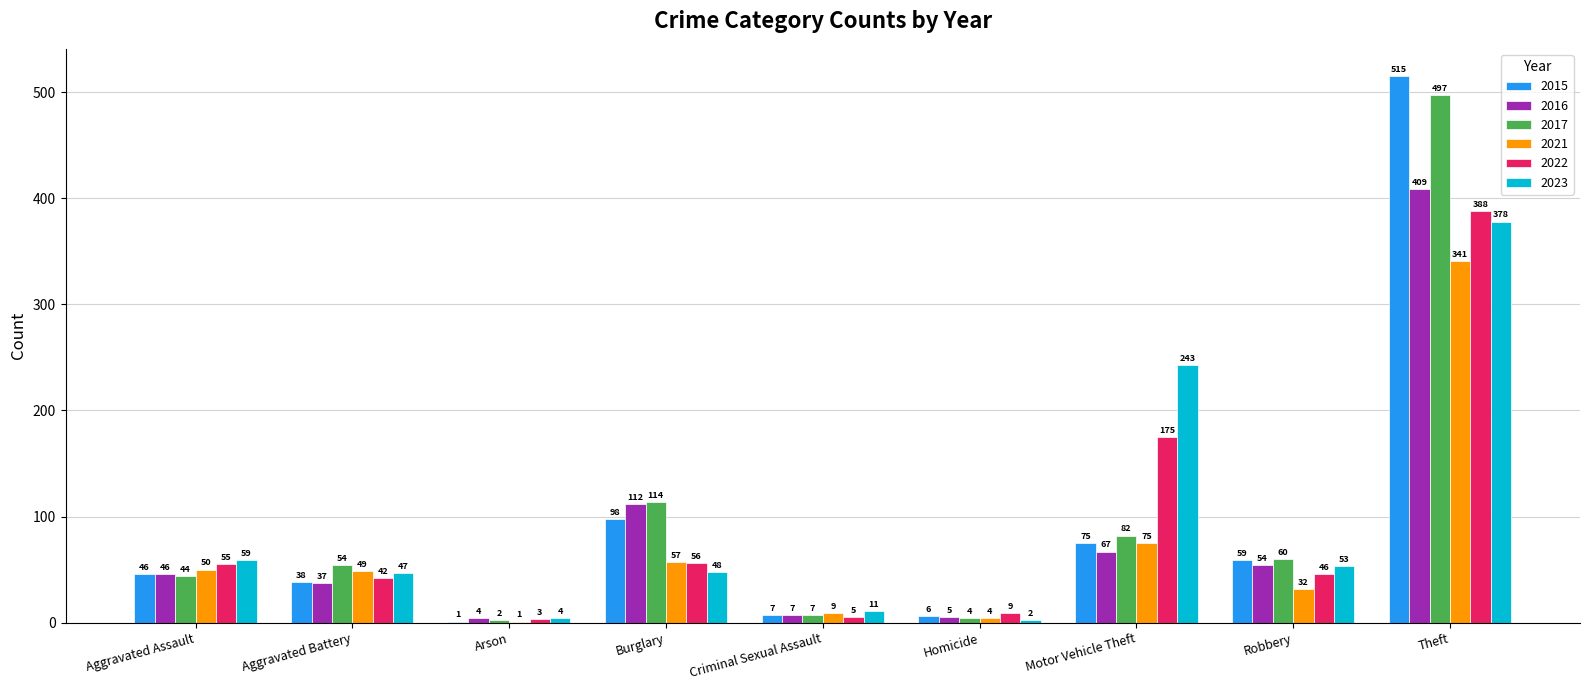

At which category is the sum across all series the highest?

Theft